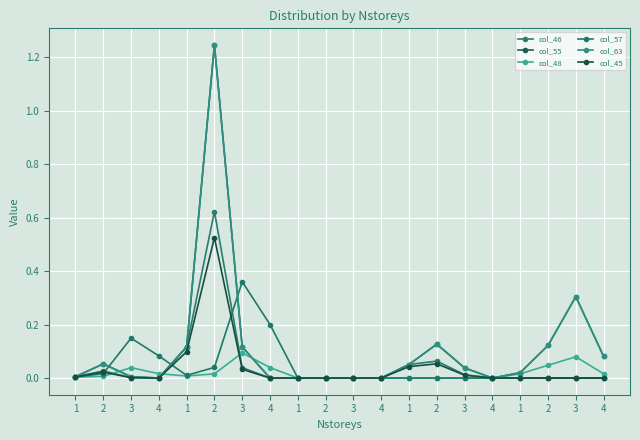

True or false: col_45 and col_55 cross at least once.

False